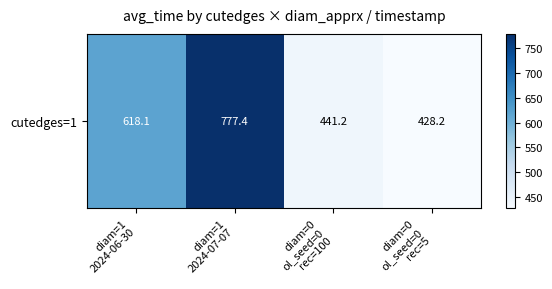

Reading left to right, list all the values displayed in this chart.

diam=1
2024-06-30=618.1	diam=1
2024-07-07=777.4	diam=0
ol_seed=0
rec=100=441.2	diam=0
ol_seed=0
rec=5=428.2